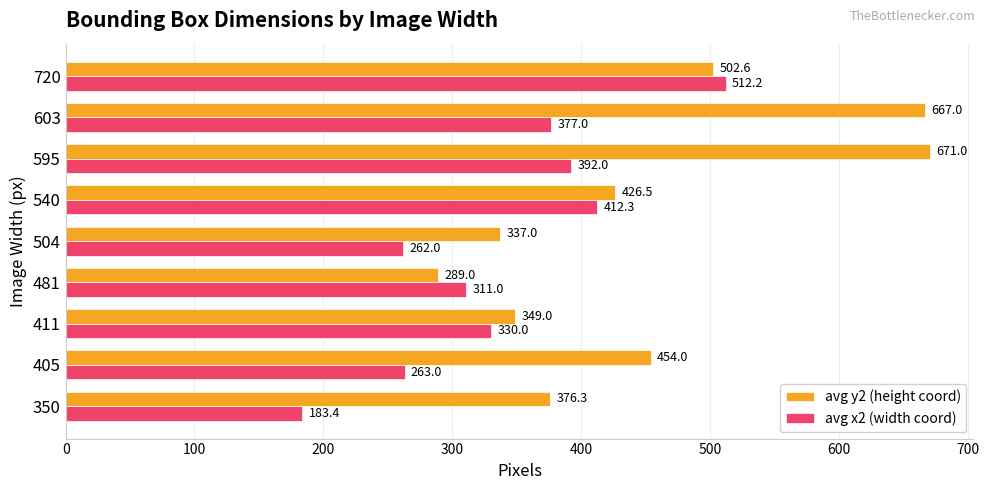

What is the difference between the second highest and second lowest values in the avg x2 (width coord) series?

150.3